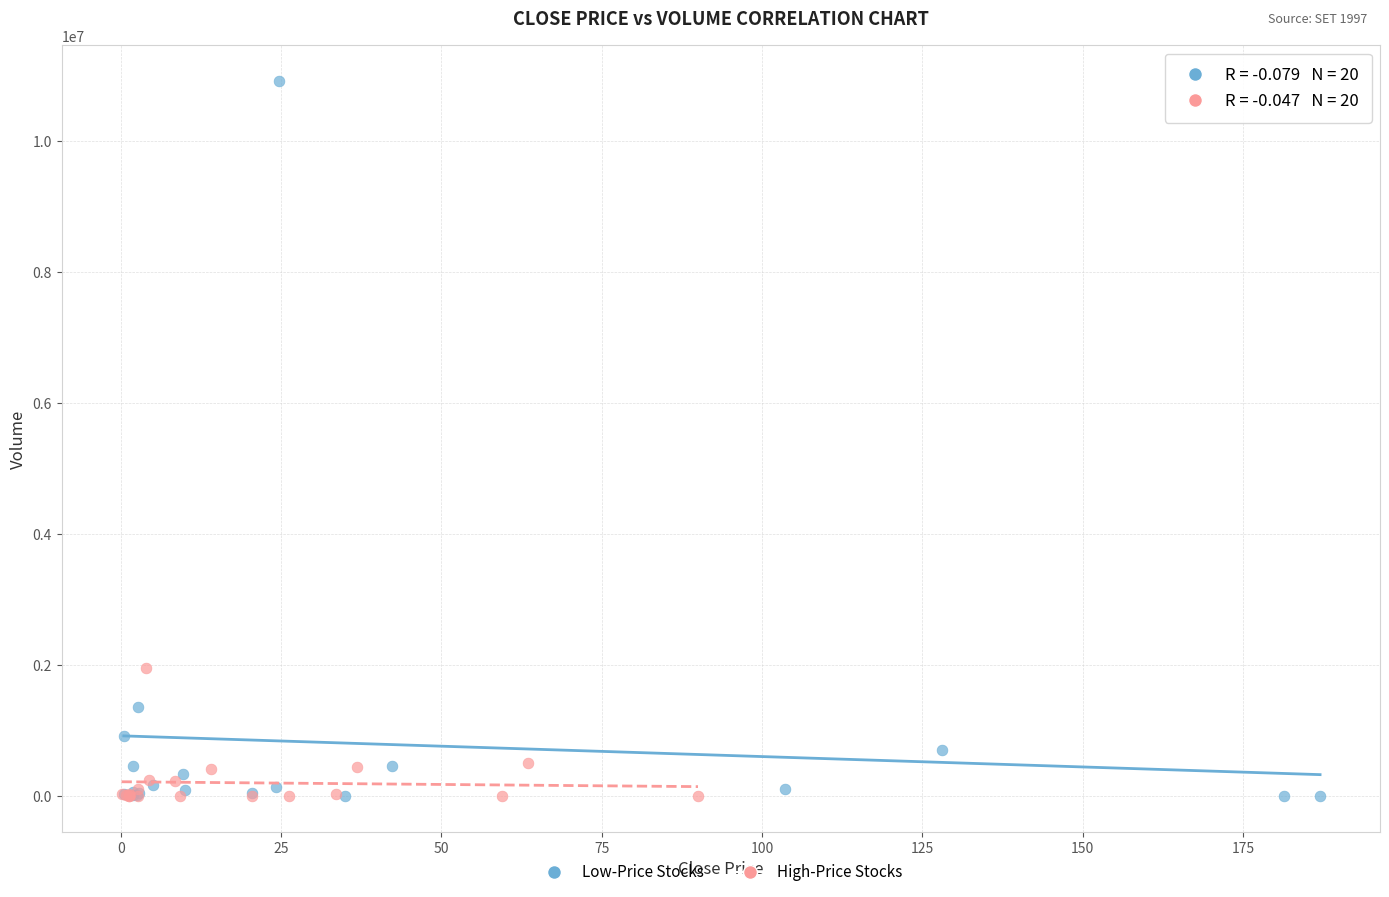

What are all the series names shown in the legend?

Low-Price Stocks, High-Price Stocks